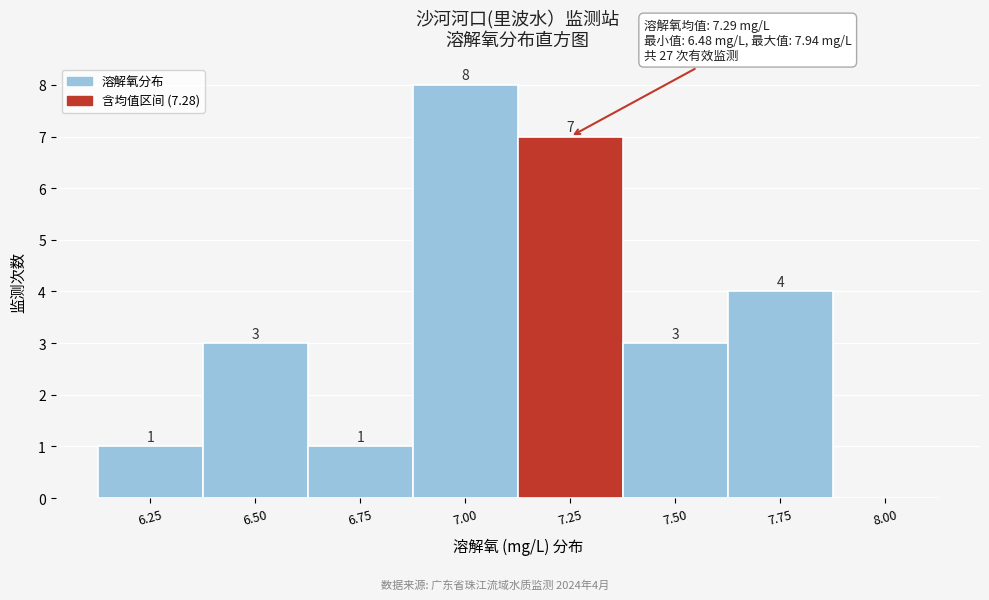

What is the sum of the values at 8.00 and 7.25?

7